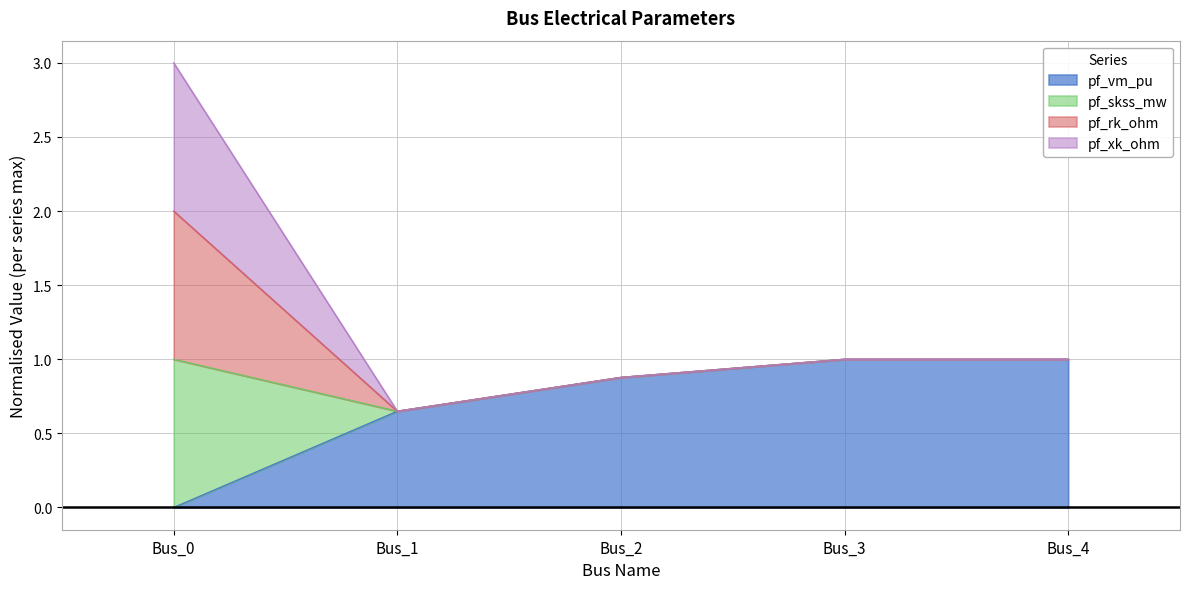

The value of pf_skss_mw at Bus_4 is 1.5. True or false?

False